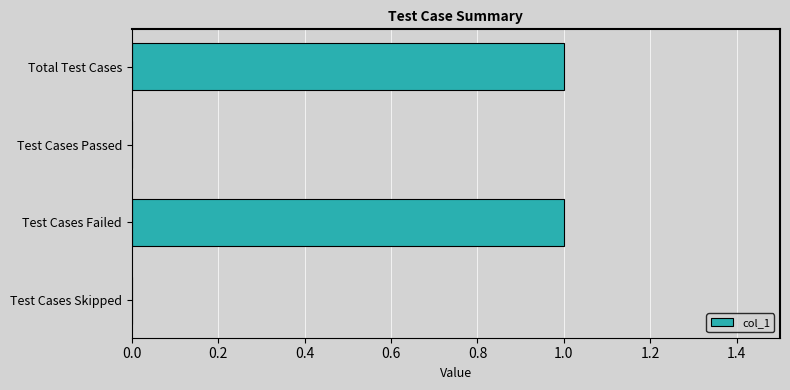

The chart shows a value of 1 at Total Test Cases. True or false?

True